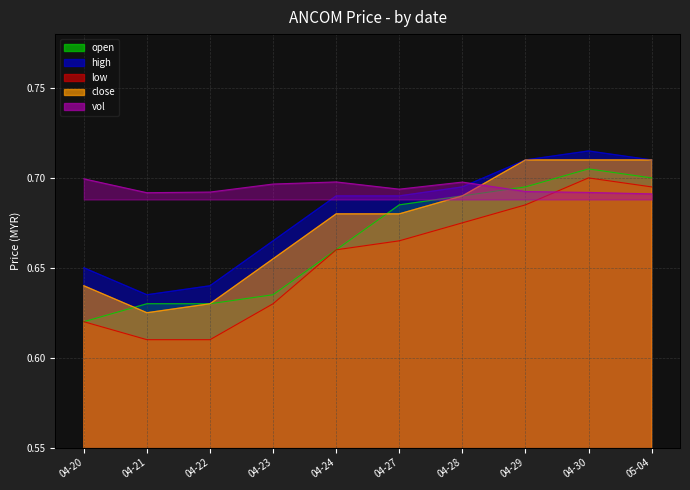

Does the chart display data point markers on the line(s)?

No